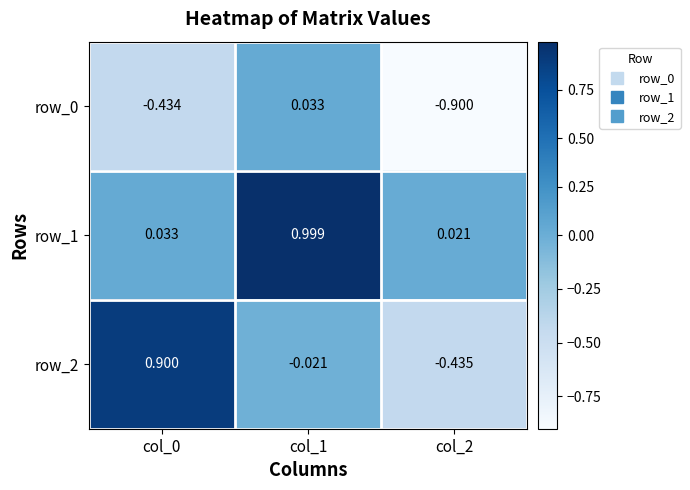

What is the spread (max minus min) of values at col_0?

1.3